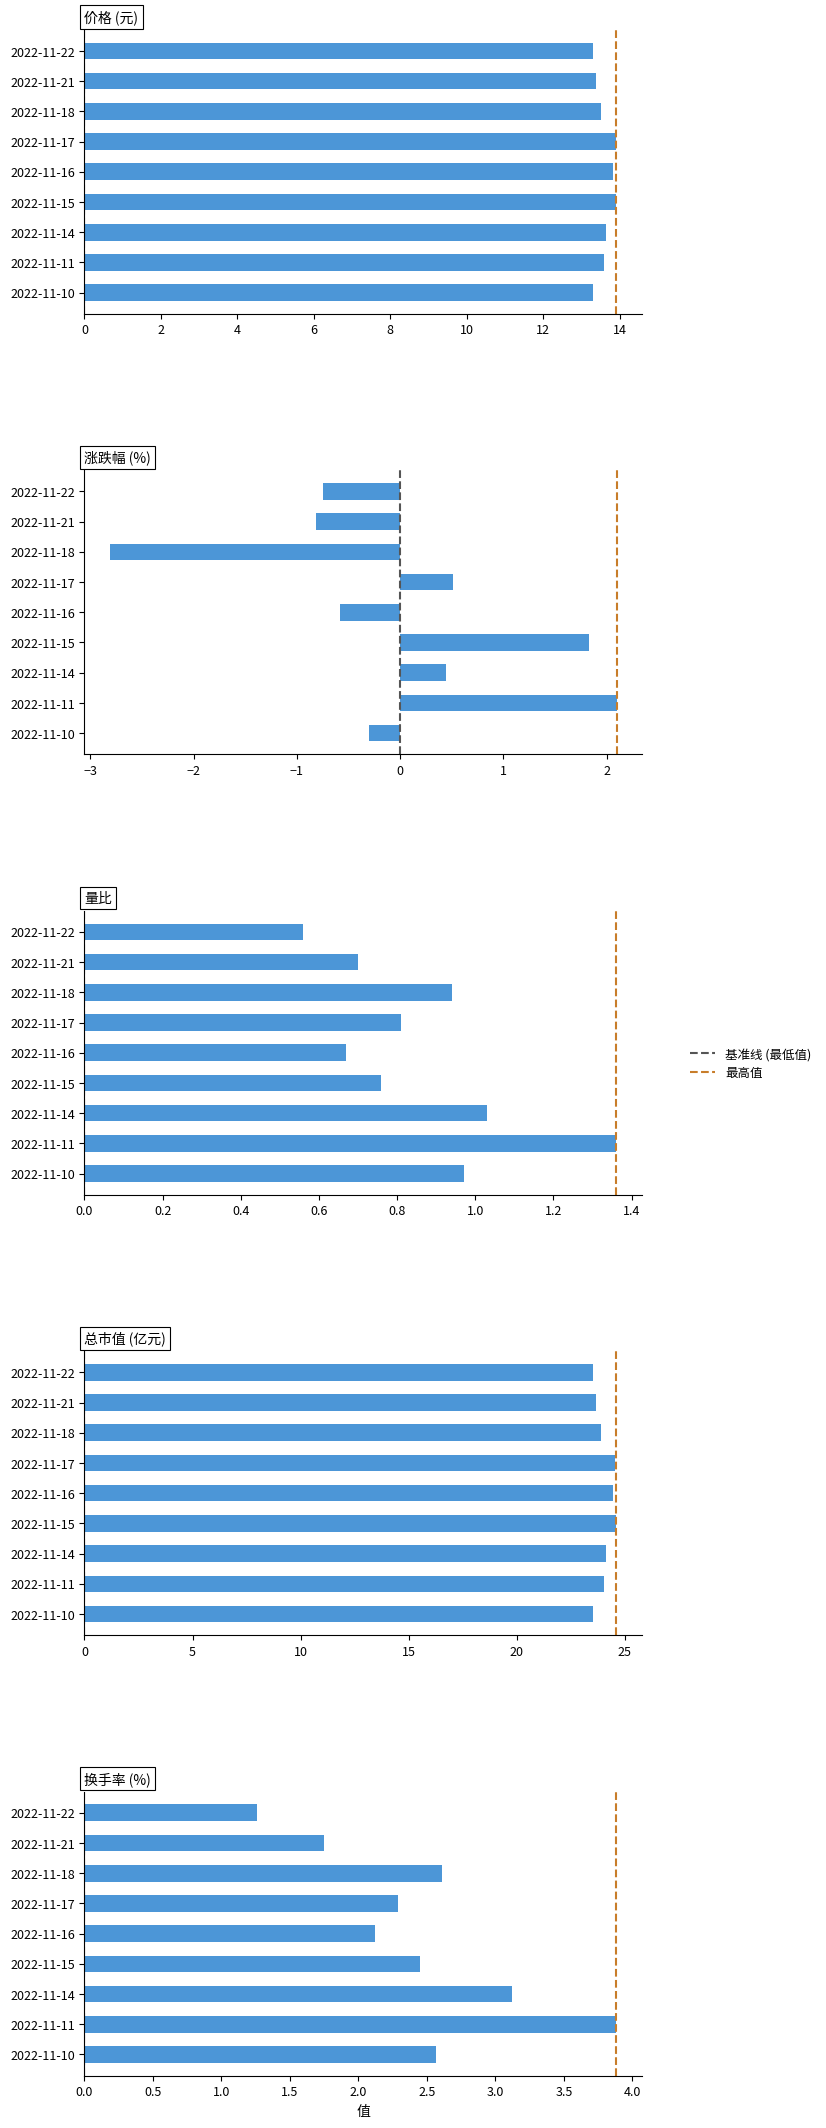

The 涨跌幅% series shows -1.1 at 2022-11-21. True or false?

False